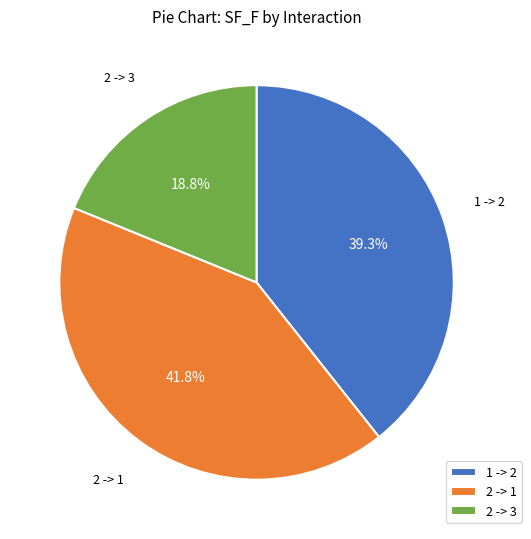

What is the ratio of the value at 2 -> 1 to the value at 2 -> 3?

2.2